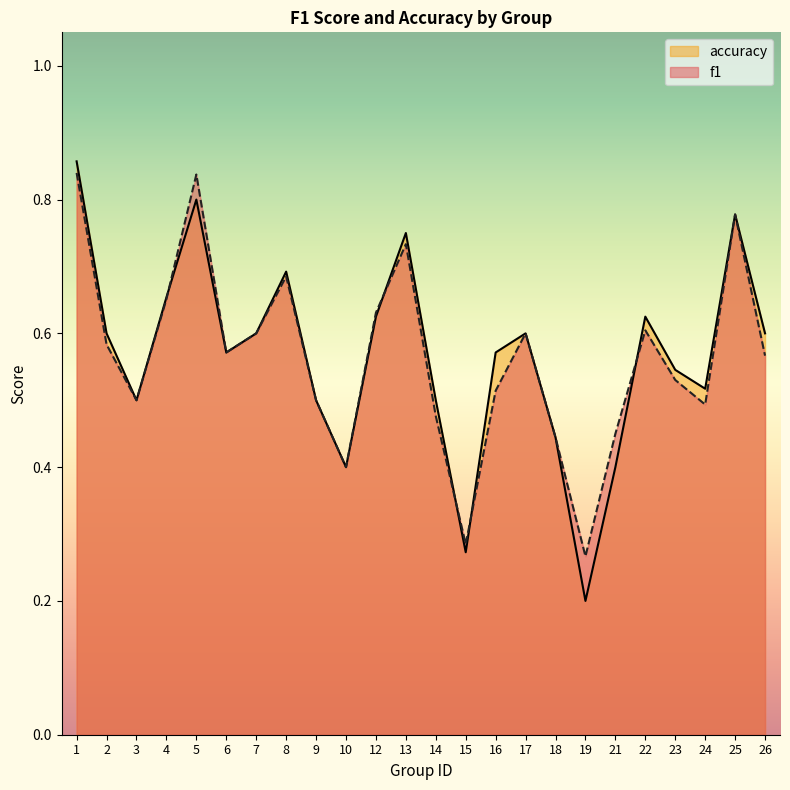

How many intersections are there between accuracy and f1?

5